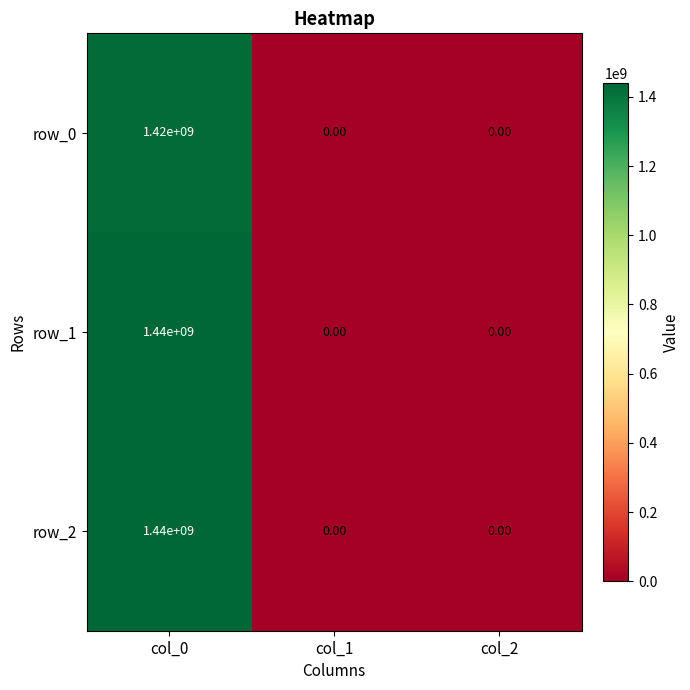

What is the average value of the row_1 series?

480000000